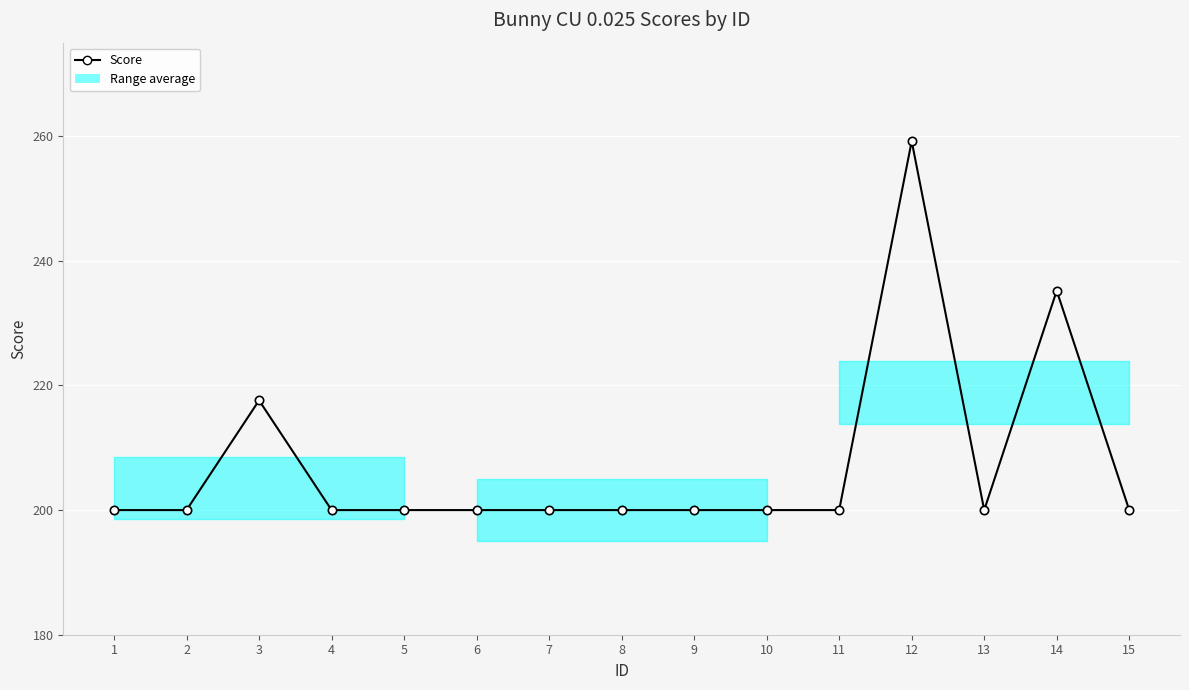

What is the maximum value shown in the chart?

259.2